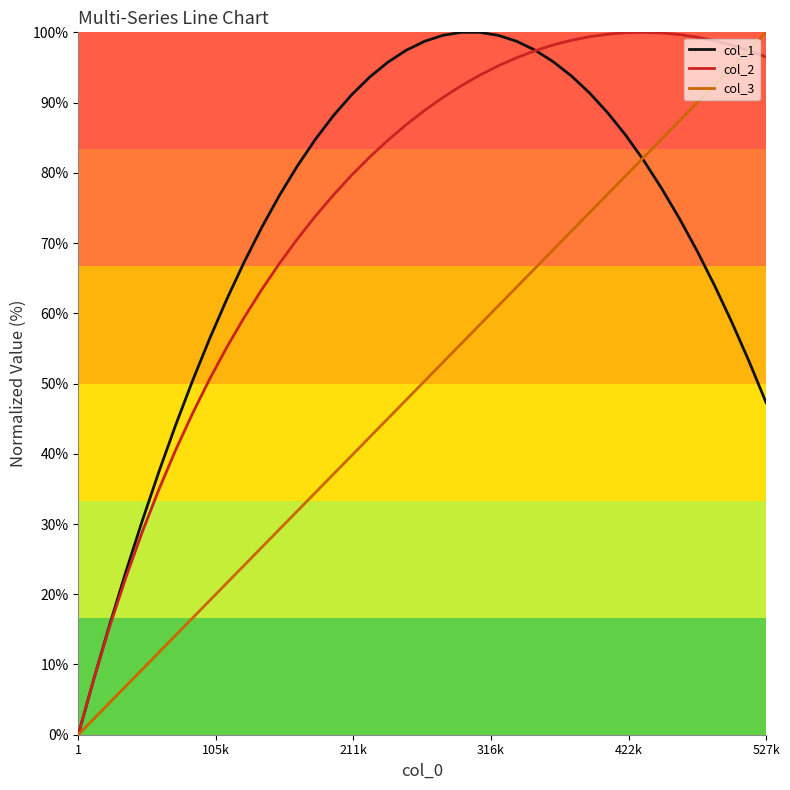

Which series ends up on top after the final intersection of col_1 and col_2?

col_2